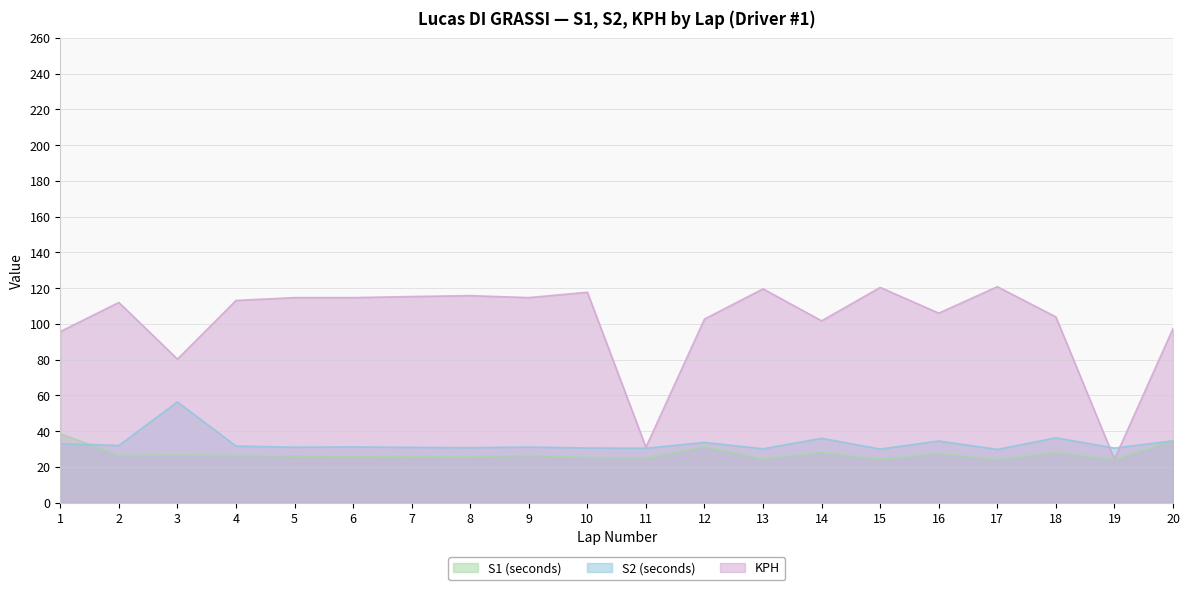

Is it true that KPH equals 114.7 at 9?

True